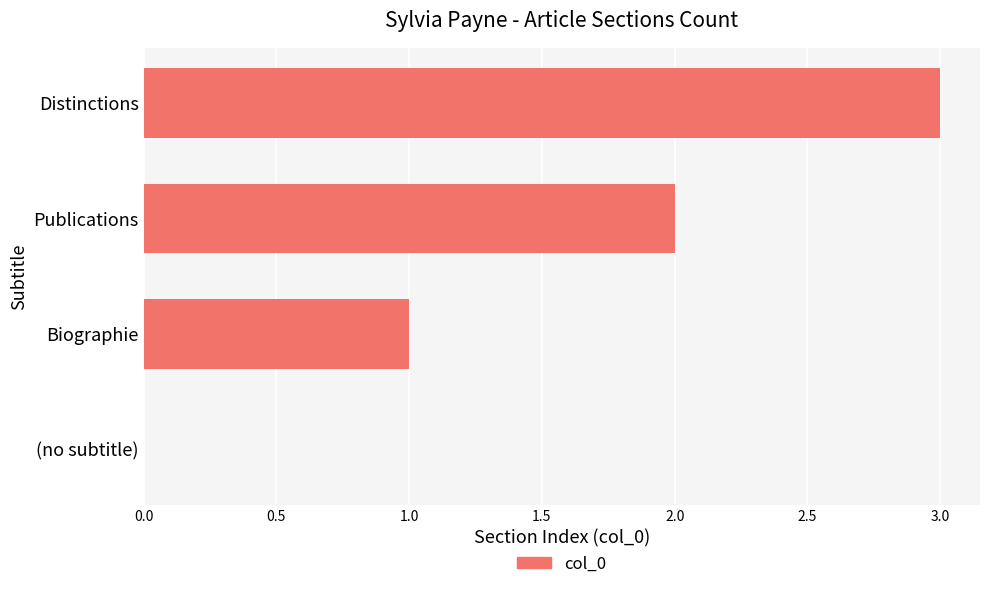

What is the change in value from (no subtitle) to Biographie?

+1